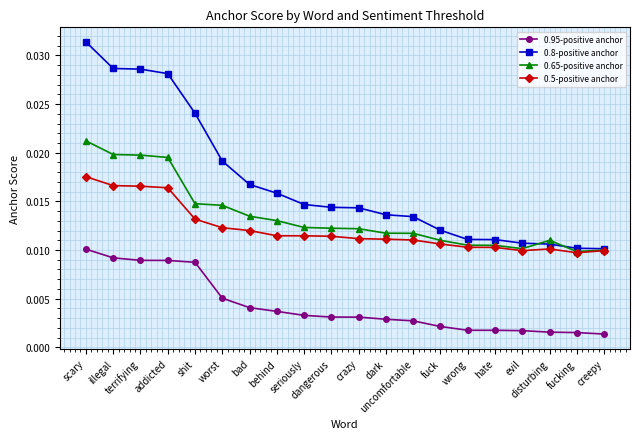

Which series has the largest range (max minus min)?

0.8-positive anchor